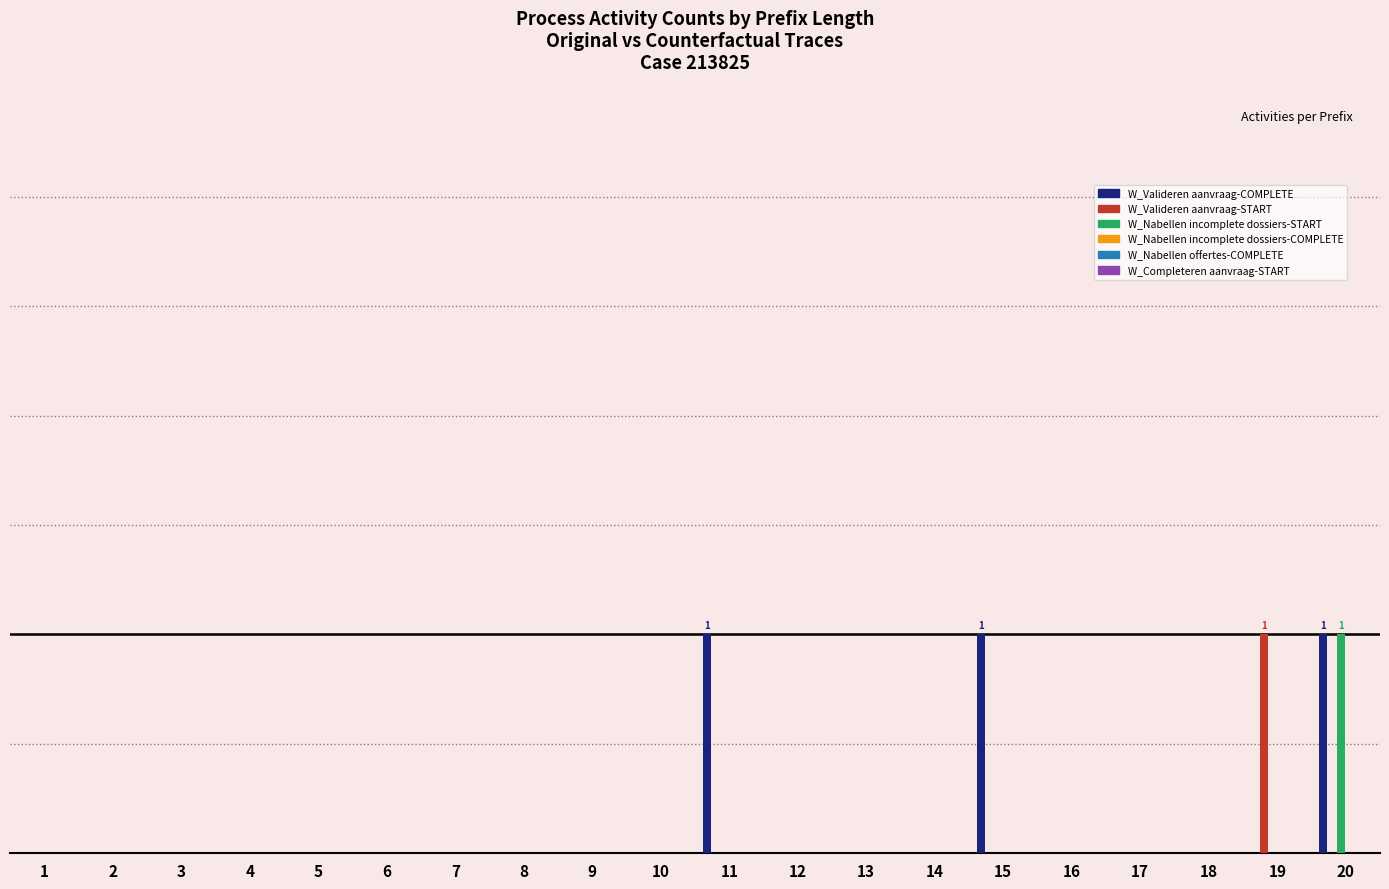

How many distinct data groups are displayed?

6